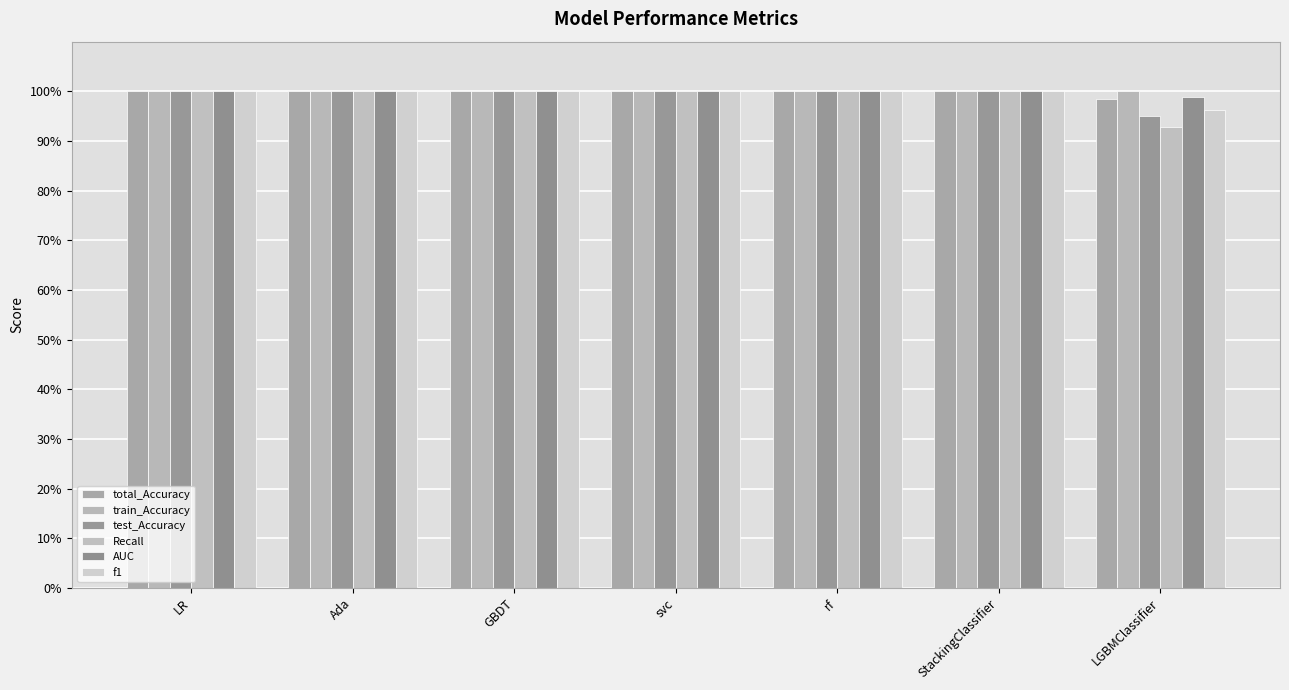

Are the bars grouped side by side (vs. stacked)?

Yes